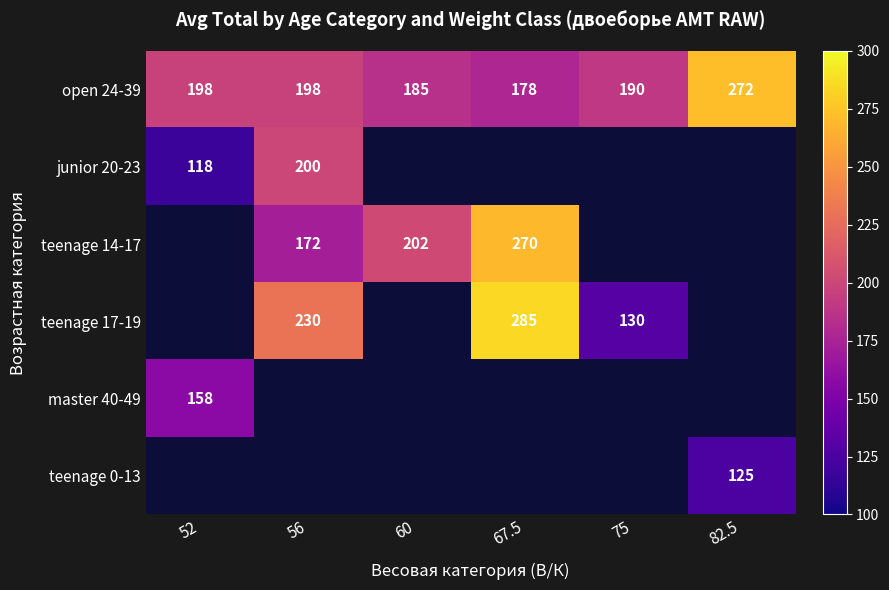

Which label corresponds to the smallest value in the chart?

52